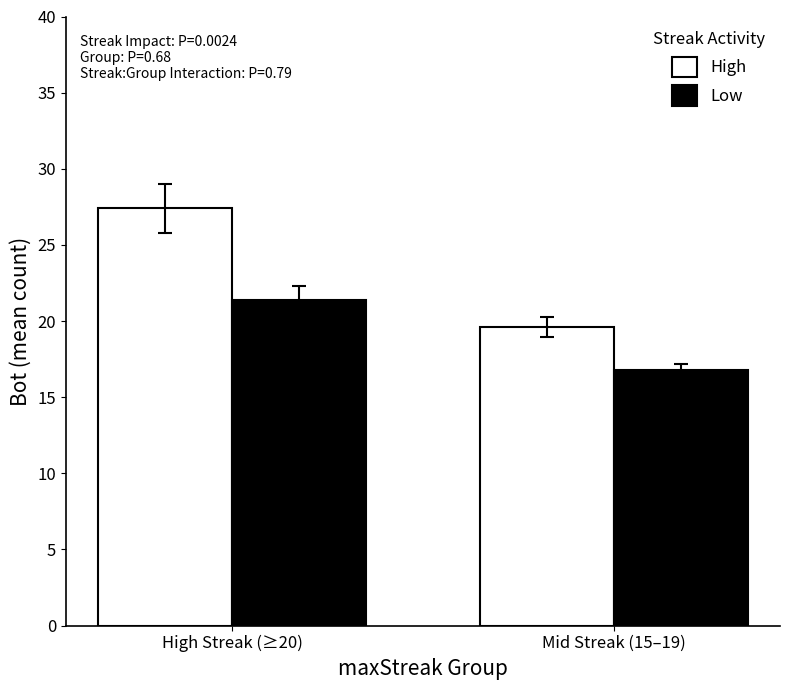

What is the average value of the Low series?

19.1